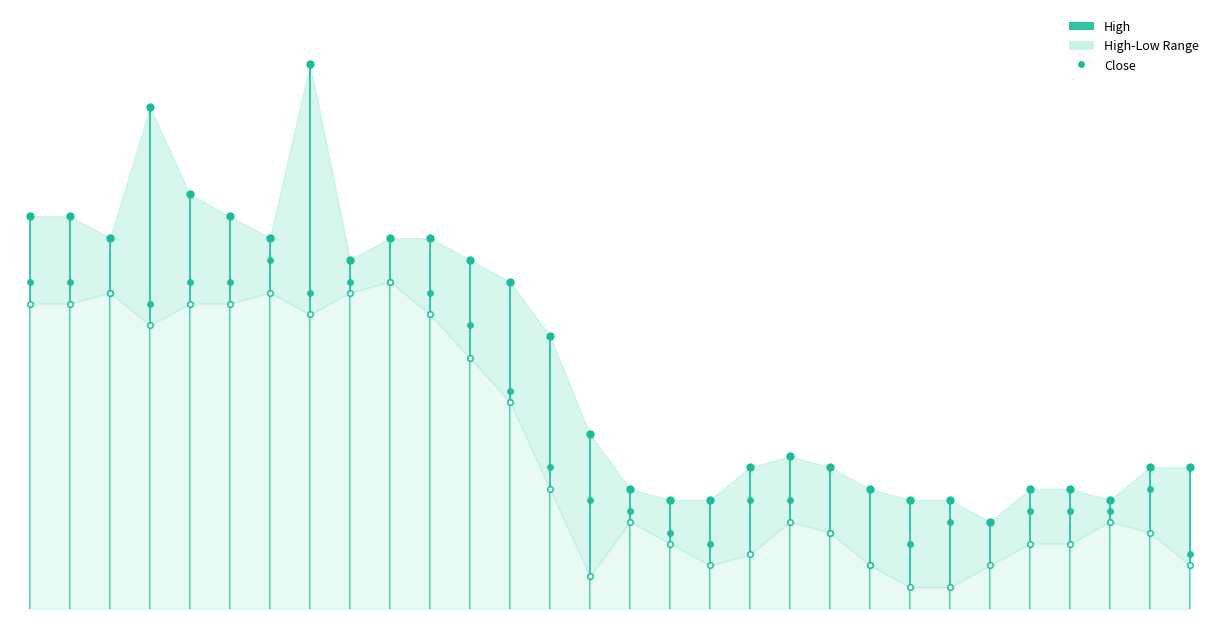

What is the smallest value displayed?

170